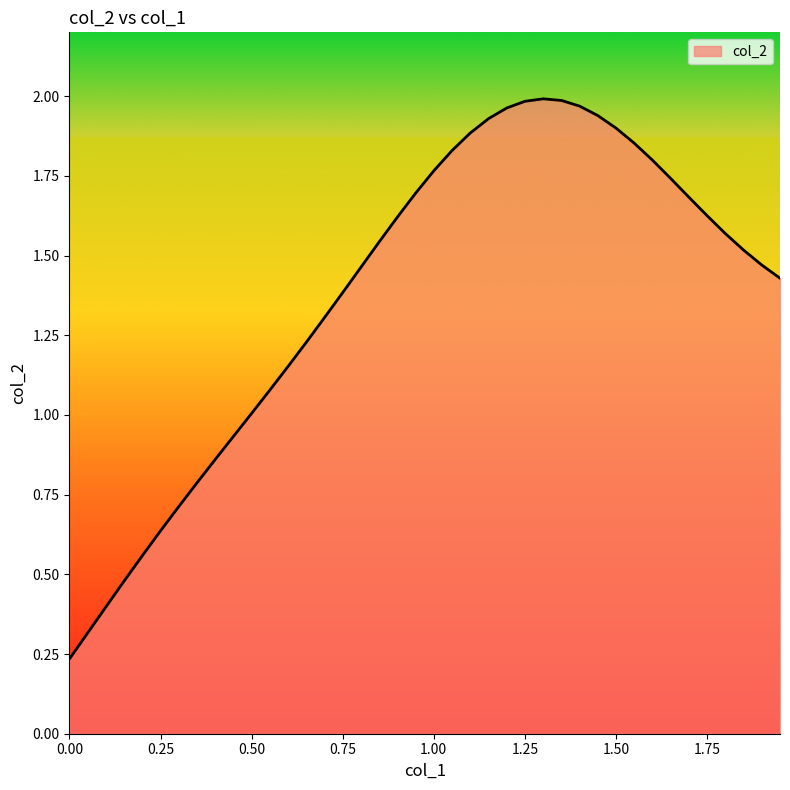

What is the average value?

1.4